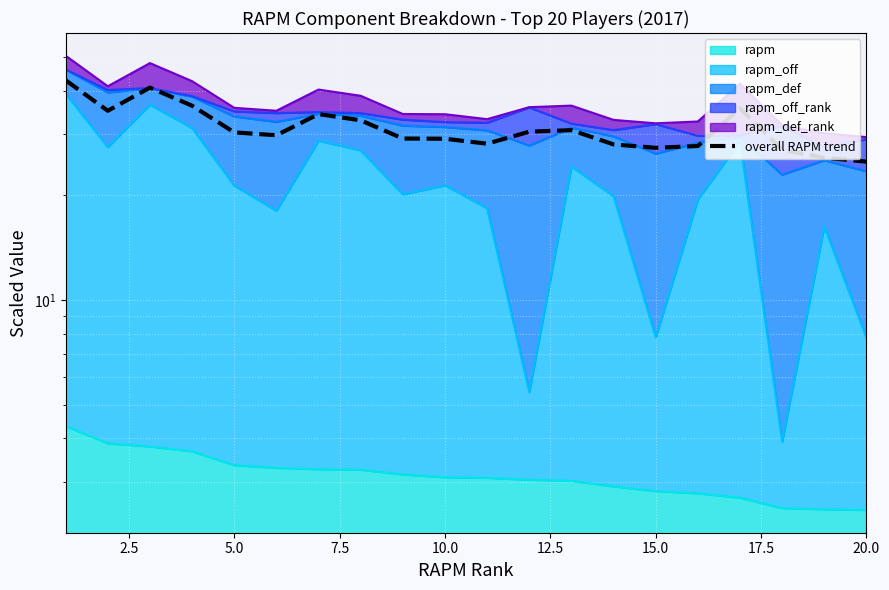

What is the average value?

31.3